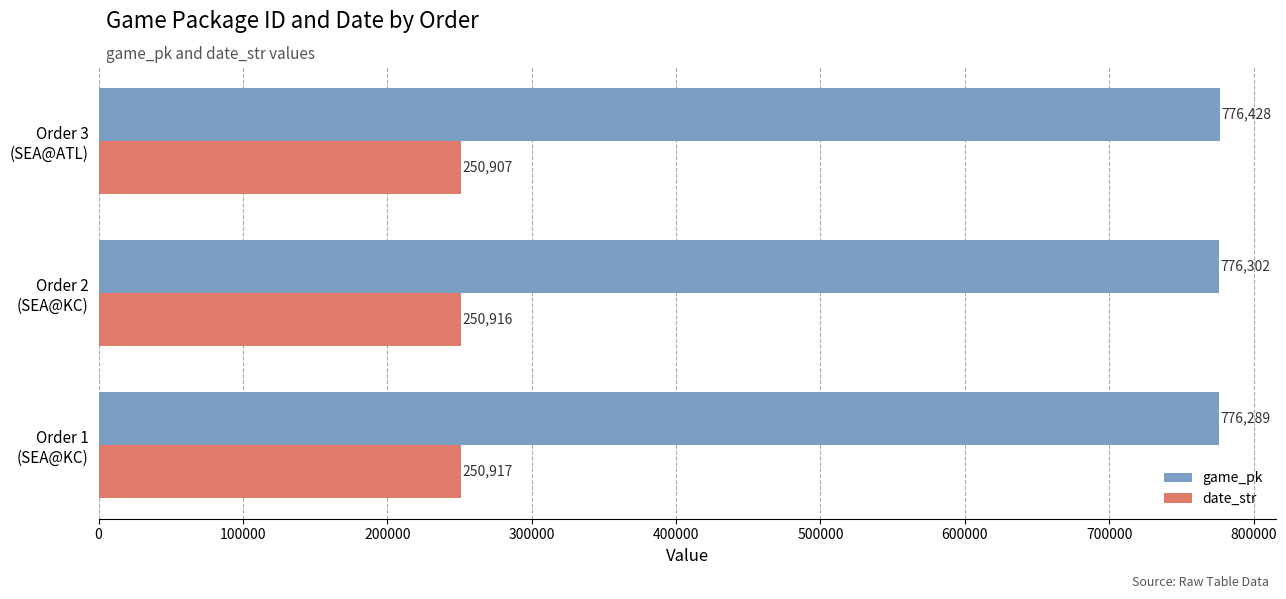

What is the highest value of the date_str series?

250917